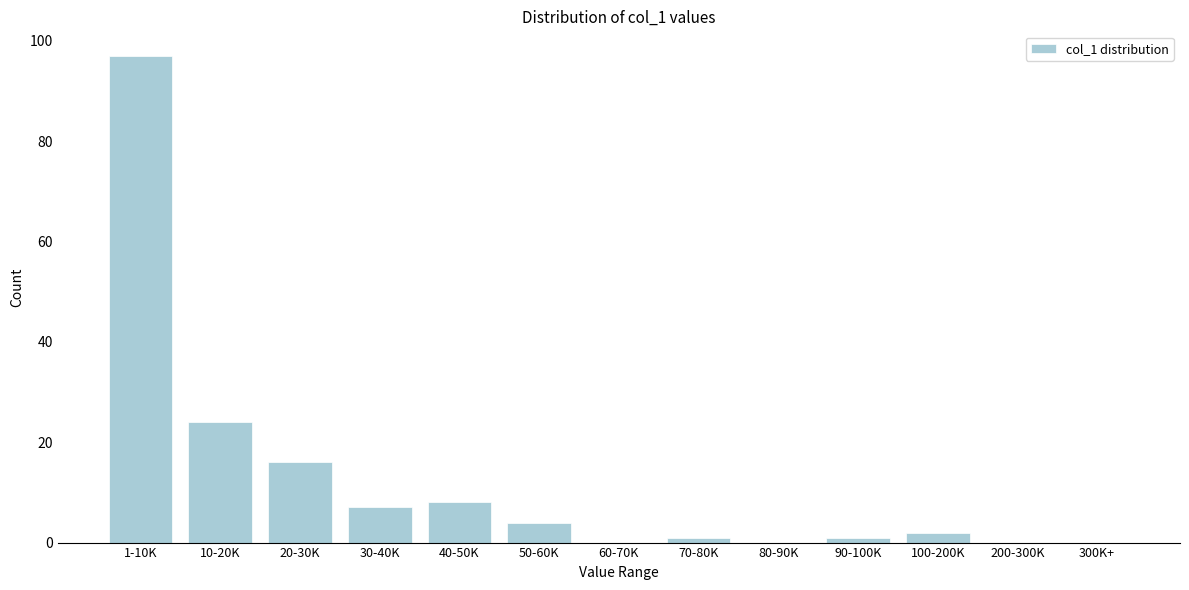

Reading right to left, extract all data points from this chart.

300K+=0	200-300K=0	100-200K=2	90-100K=1	80-90K=0	70-80K=1	60-70K=0	50-60K=4	40-50K=8	30-40K=7	20-30K=16	10-20K=24	1-10K=97